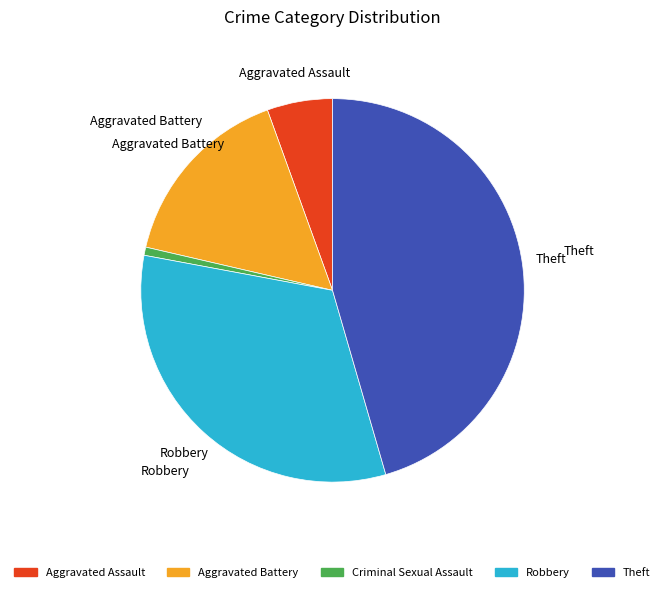

Is Aggravated Assault the majority of the pie?

No